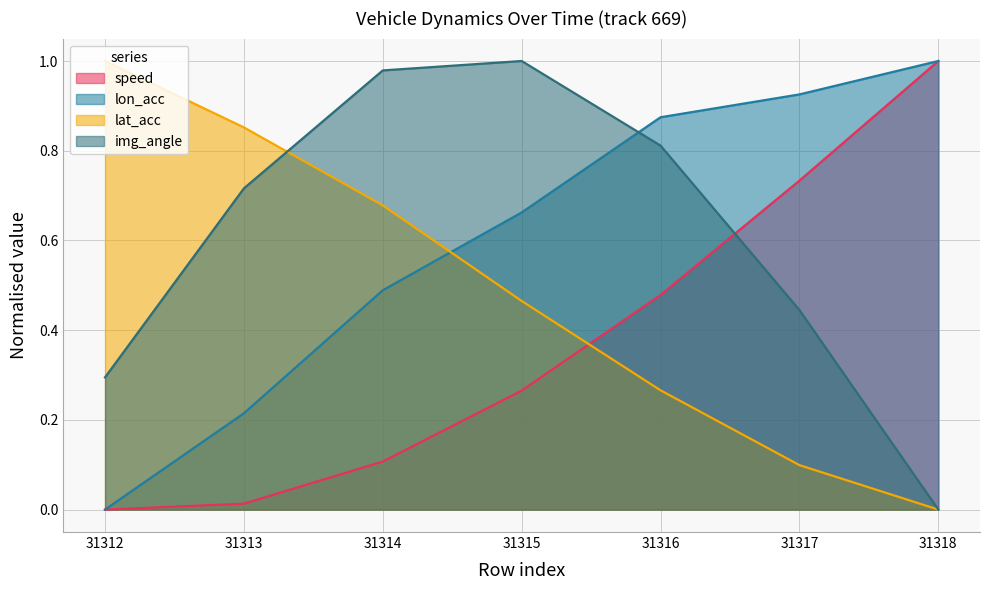

Which series has the widest spread of values?

speed